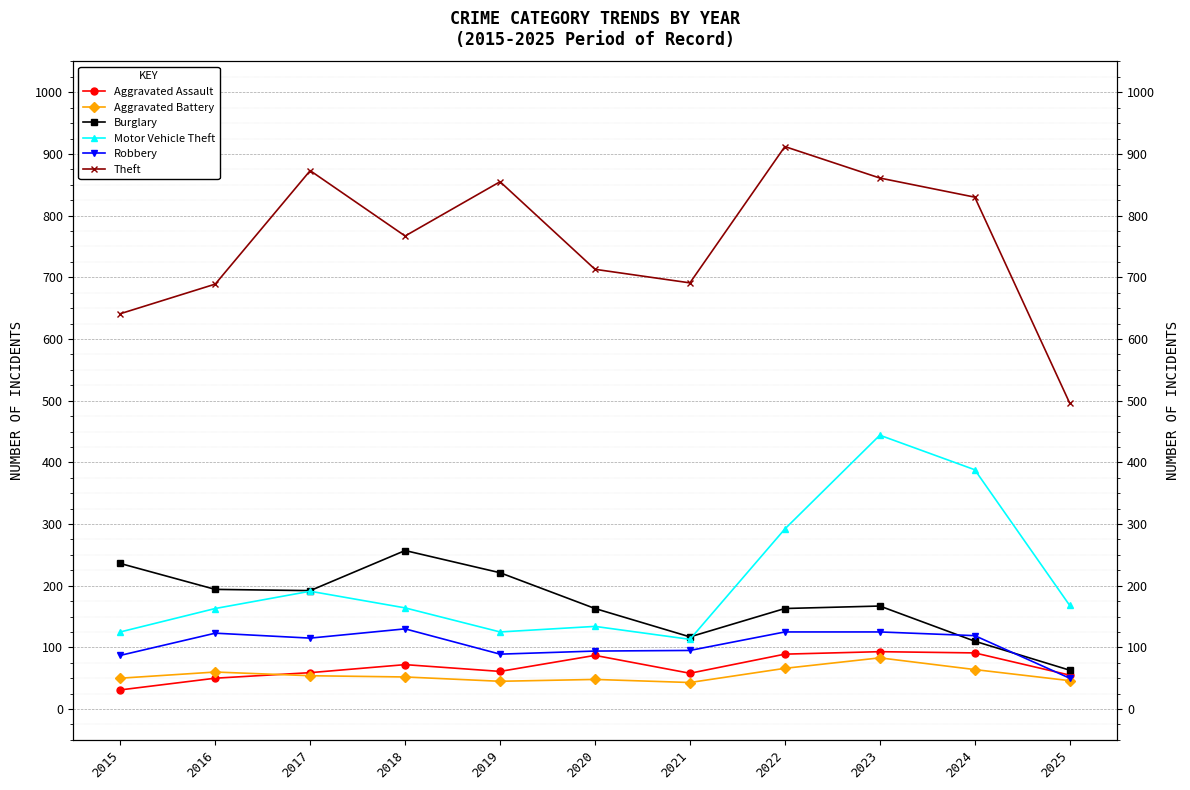

Reading left to right, what are all the values shown in this chart?

Aggravated Assault: 2015=31	2016=50	2017=59	2018=72	2019=61	2020=87	2021=58	2022=89	2023=93	2024=91	2025=55
Aggravated Battery: 2015=50	2016=60	2017=54	2018=52	2019=45	2020=48	2021=43	2022=66	2023=83	2024=64	2025=46
Burglary: 2015=236	2016=194	2017=192	2018=257	2019=221	2020=163	2021=117	2022=163	2023=167	2024=110	2025=63
Motor Vehicle Theft: 2015=125	2016=163	2017=191	2018=164	2019=125	2020=134	2021=113	2022=292	2023=444	2024=388	2025=168
Robbery: 2015=87	2016=123	2017=115	2018=130	2019=89	2020=94	2021=95	2022=125	2023=125	2024=119	2025=50
Theft: 2015=641	2016=689	2017=873	2018=767	2019=855	2020=713	2021=691	2022=912	2023=861	2024=830	2025=496